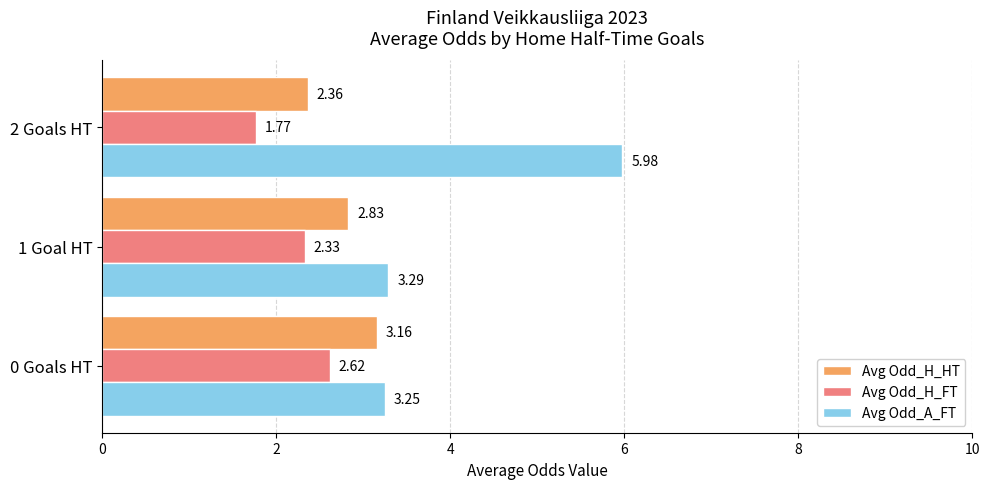

What is the difference between the maximum and minimum values in the Avg Odd_A_FT series?

2.7